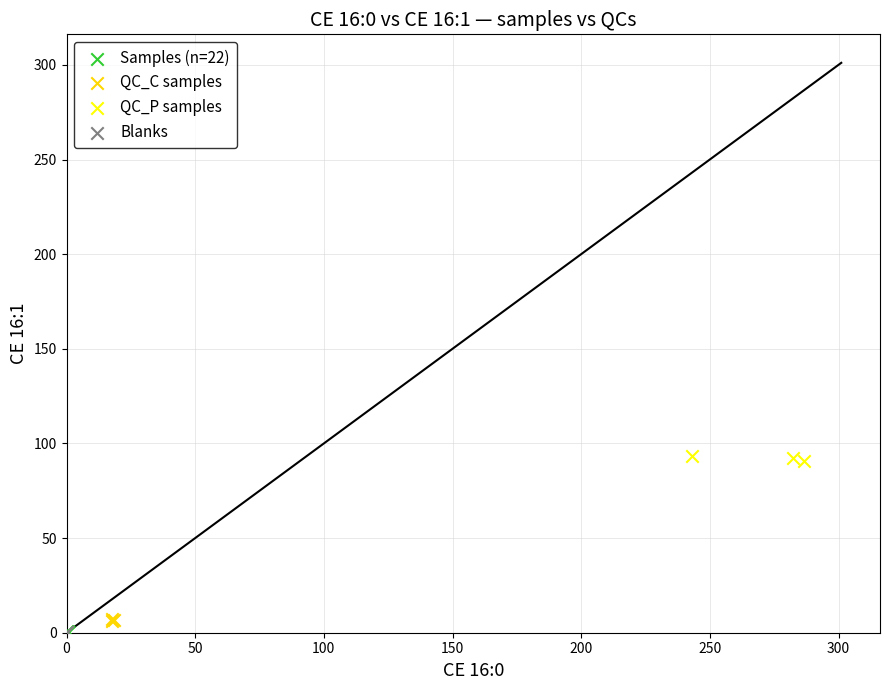

Which series reaches the maximum Y coordinate?

QC_P samples